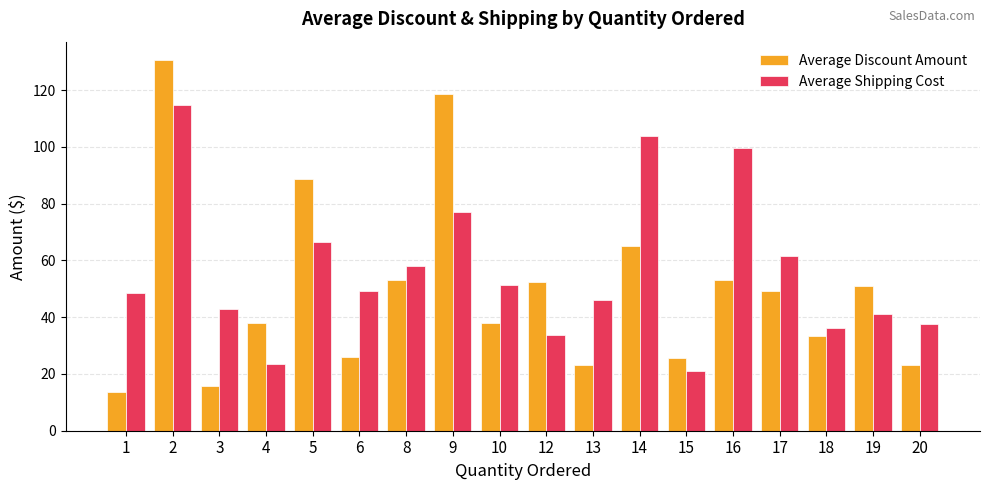

What is the spread (max minus min) of values at 19?

9.6